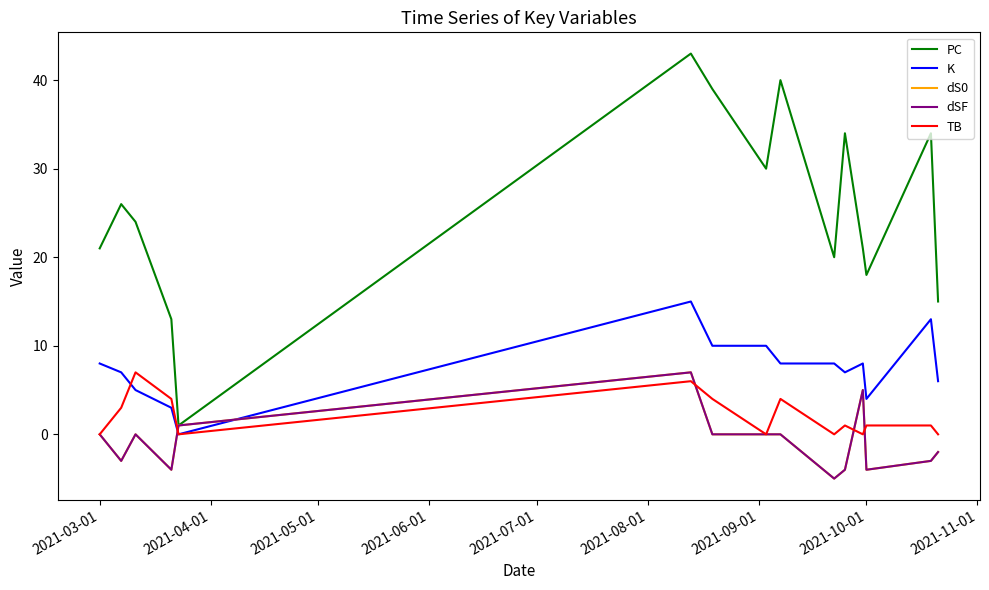

How many interior local valleys does the TB series have?

4